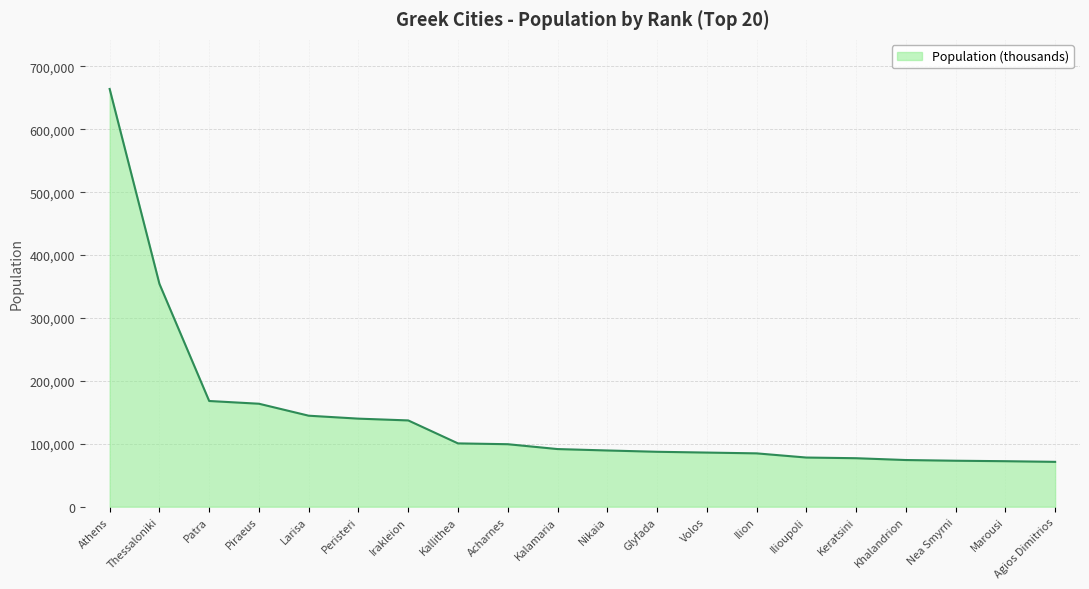

How many lines are shown in the chart?

1